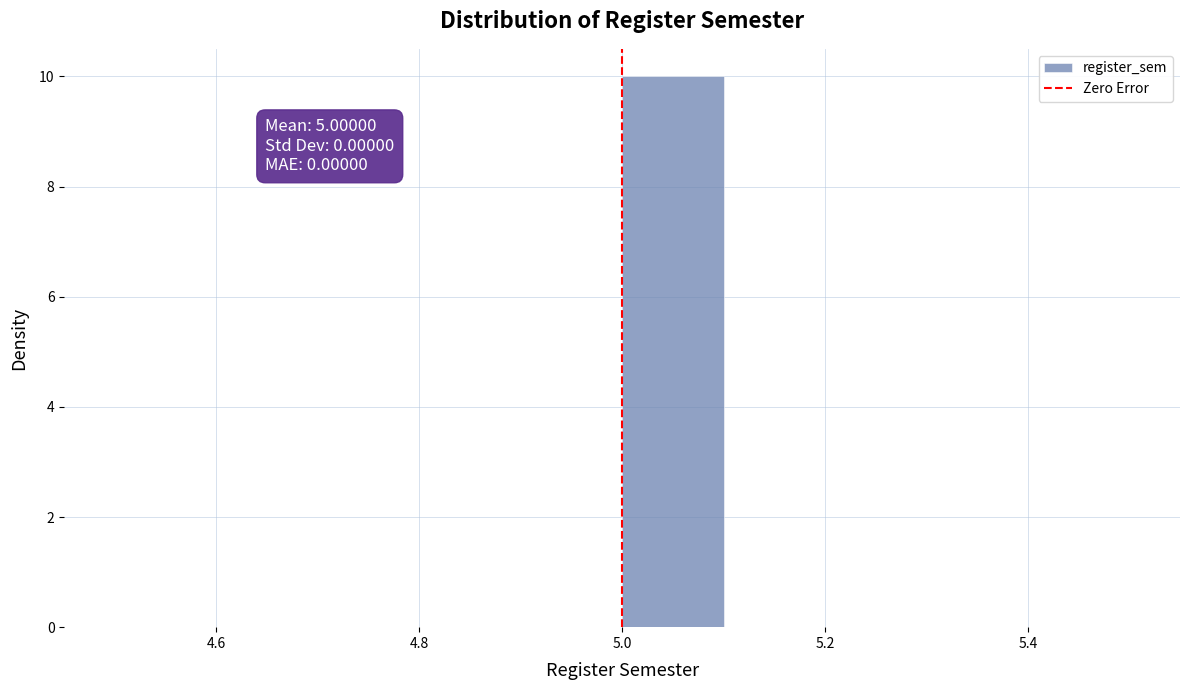

Over which range of the x-axis is the bar tallest?

5.0 to 5.1